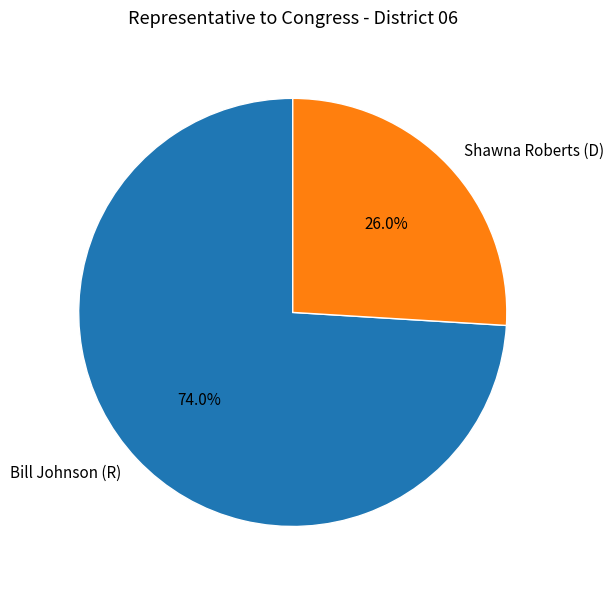

Between Shawna Roberts (D) and Bill Johnson (R), which is larger?

Bill Johnson (R)